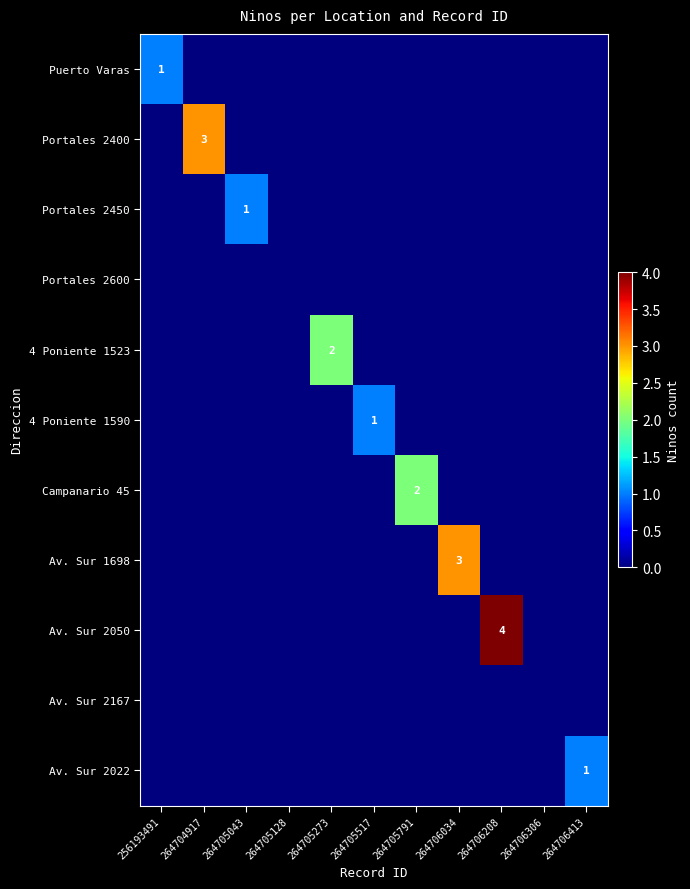

Which series has the largest total across all categories?

Av. Sur 2050